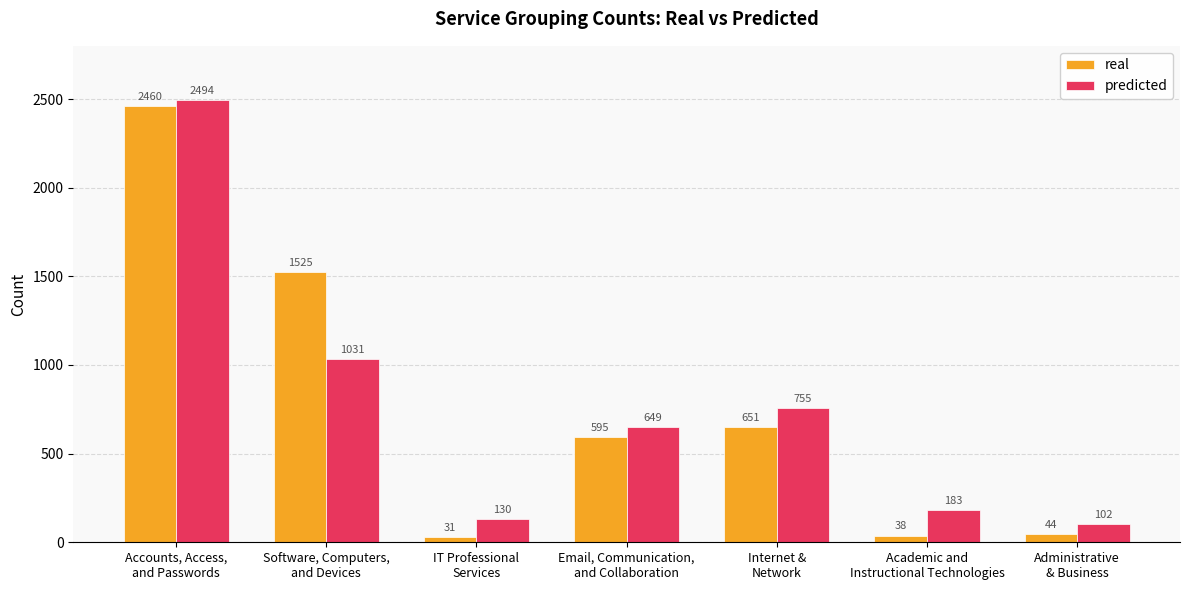

List the series in order of their peak value, highest first.

predicted, real